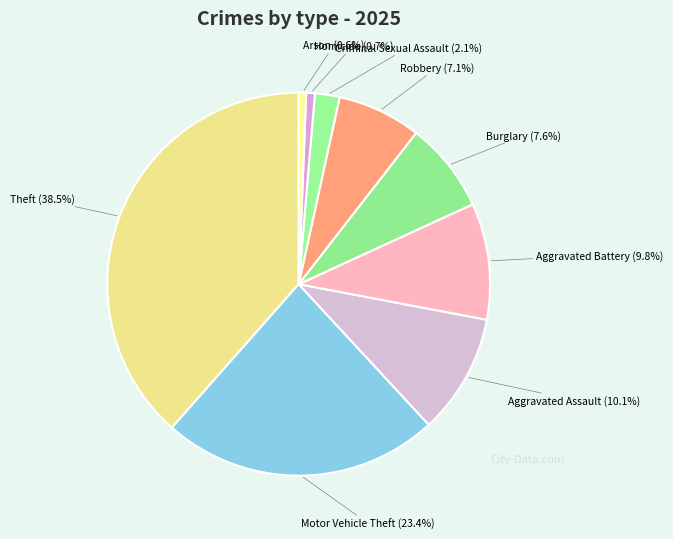

What is the total percentage of Theft and Aggravated Battery?

48.3%